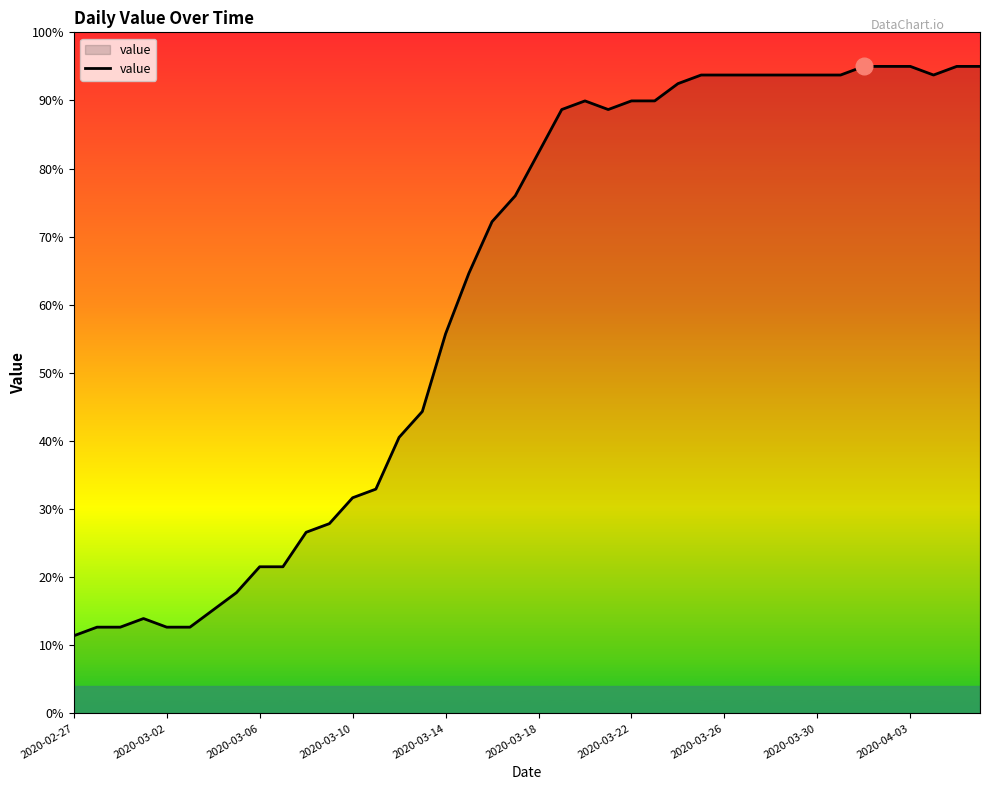

What is the smallest value displayed?

11.4